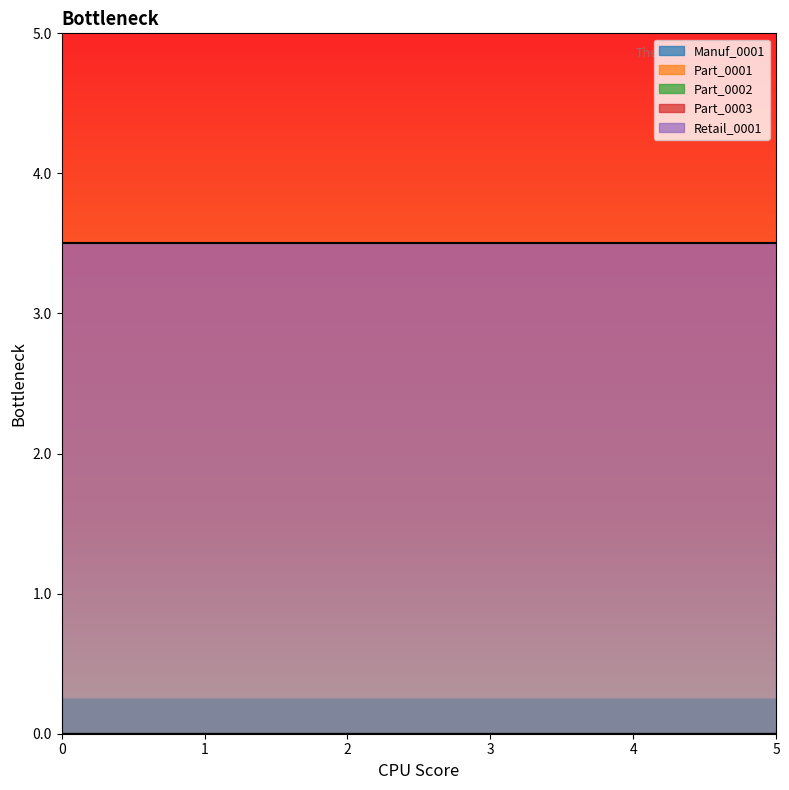

Which has a higher value, 2 or 4?

2